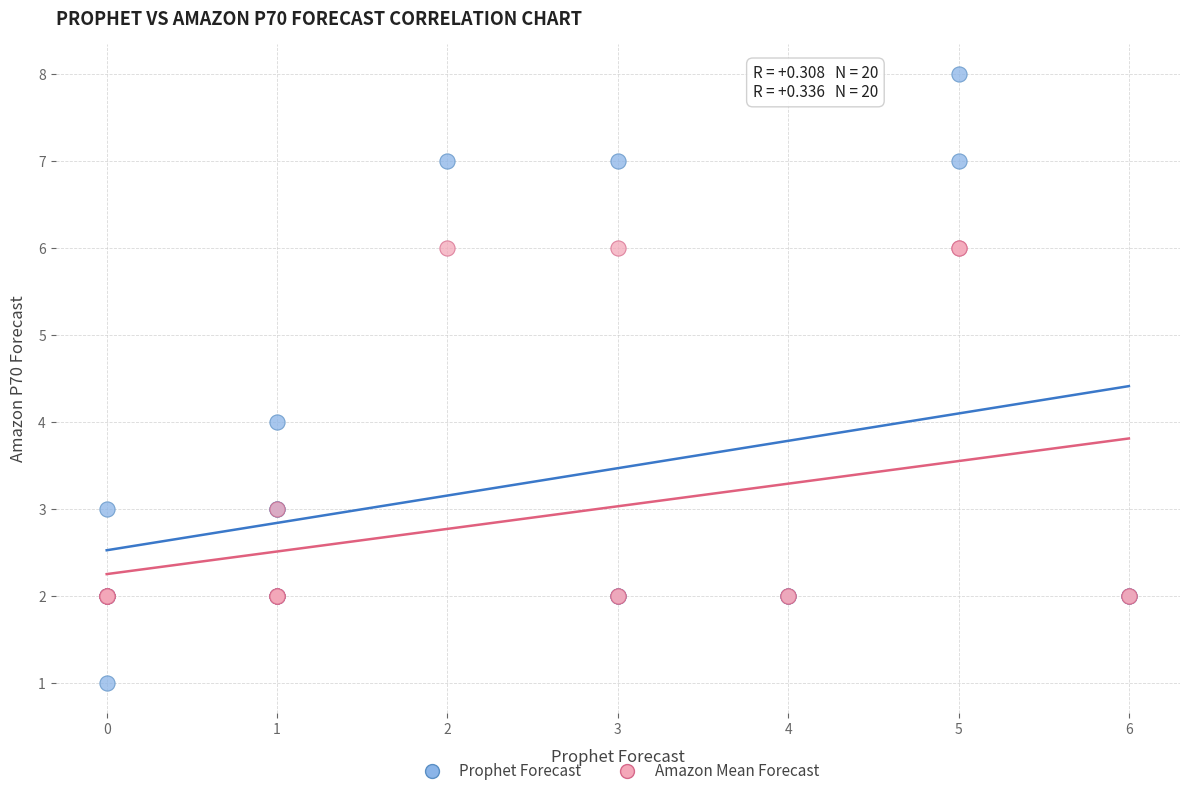

Which series has the widest spread of Y values?

Prophet Forecast